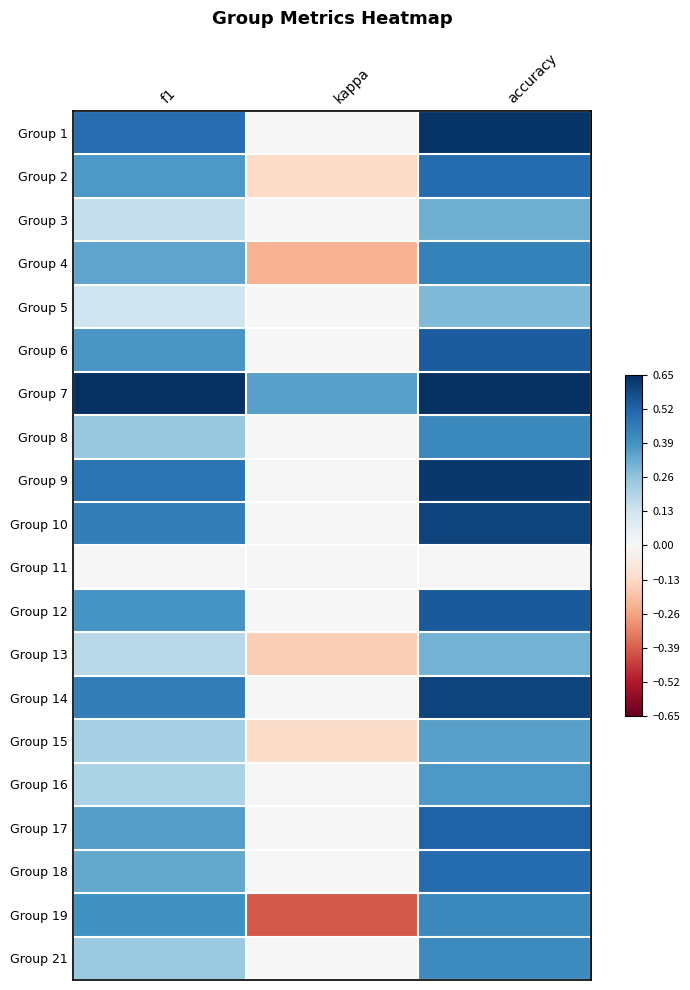

Rank the series at accuracy from highest to lowest value.

Group 7, Group 1, Group 9, Group 10, Group 14, Group 12, Group 6, Group 17, Group 2, Group 18, Group 4, Group 8, Group 19, Group 21, Group 16, Group 15, Group 3, Group 13, Group 5, Group 11